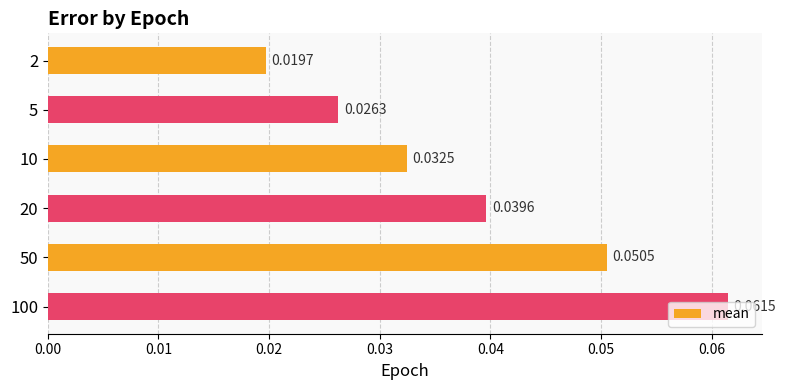

Rank the categories by value from highest to lowest.

100, 50, 20, 10, 5, 2